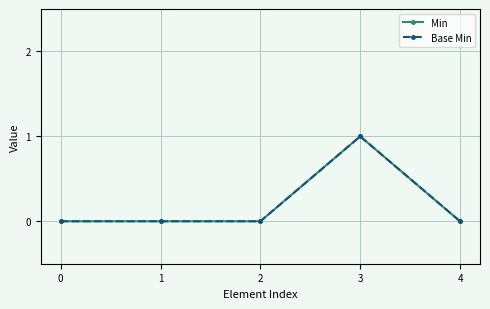

Is this an area chart (filled region under the line)?

No